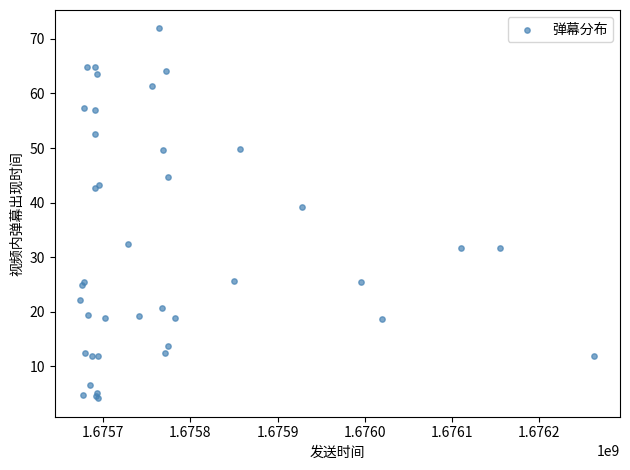

What Y value in the scatter plot is closest to 38?

39.1